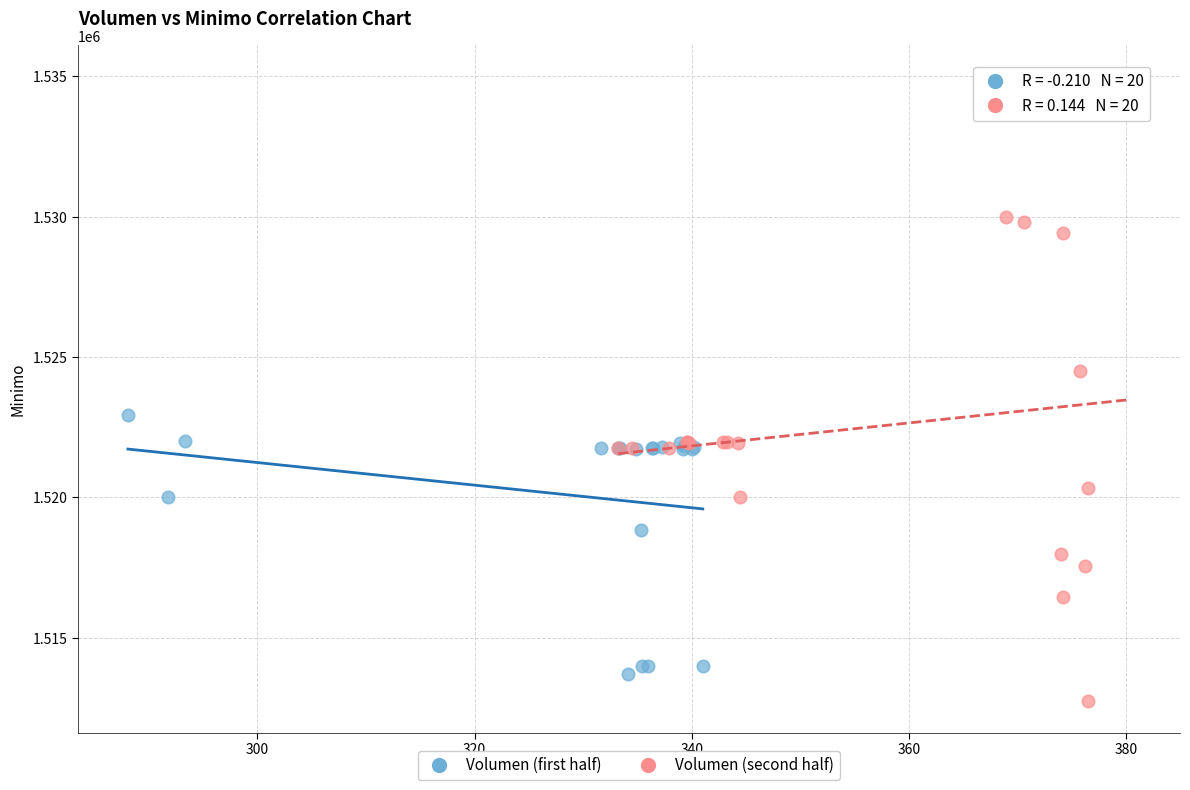

Which series reaches the maximum Y coordinate?

Volumen (second half)